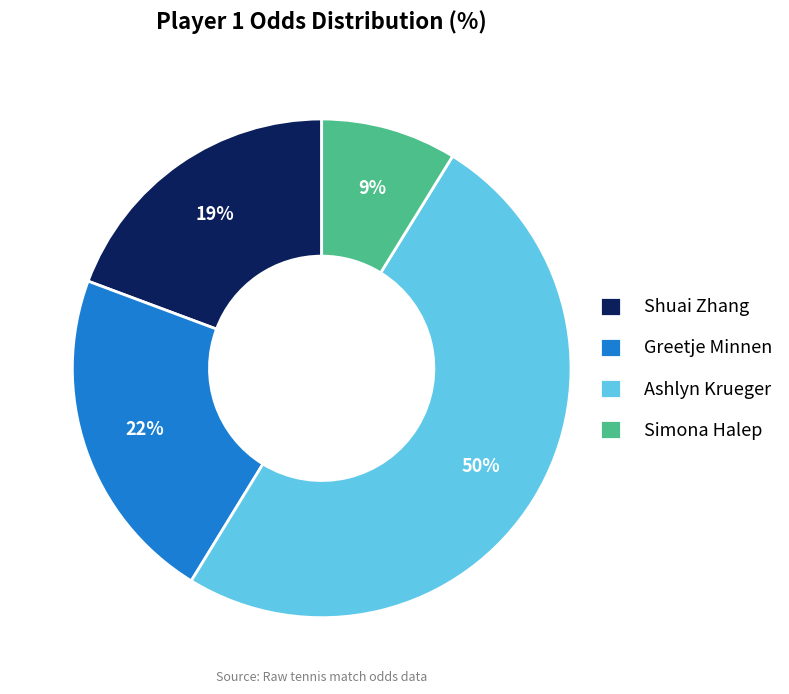

Does Simona Halep represent more than half of the total?

No